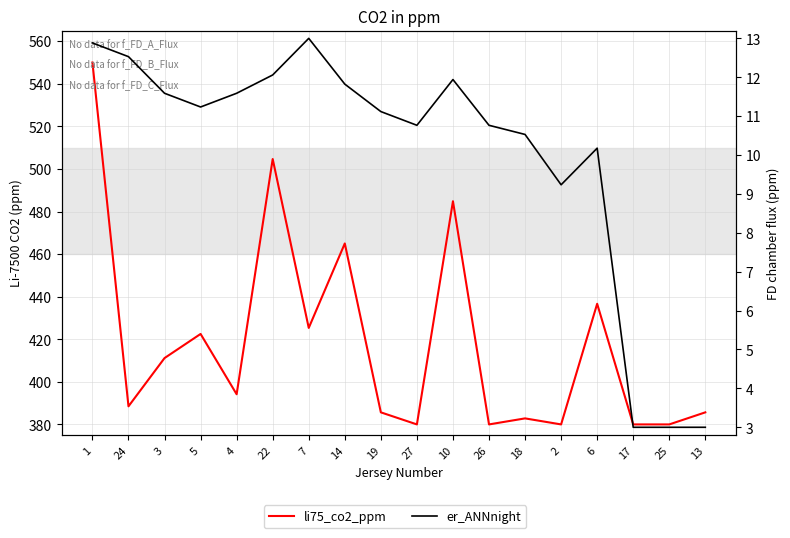

What is the minimum value shown in the chart?

3.0